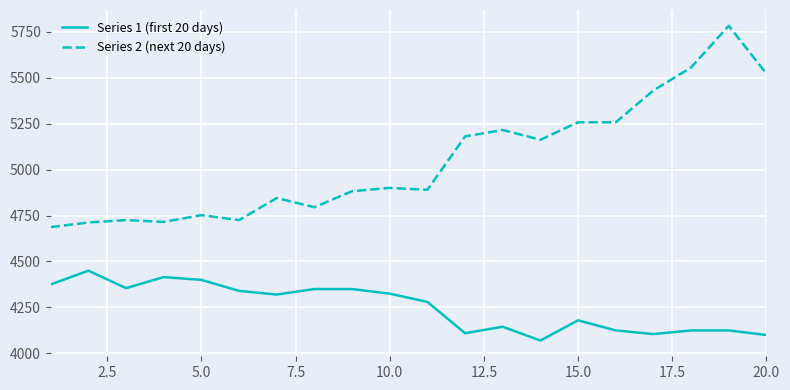

Which series has the largest total across all categories?

Series 2 (next 20 days)